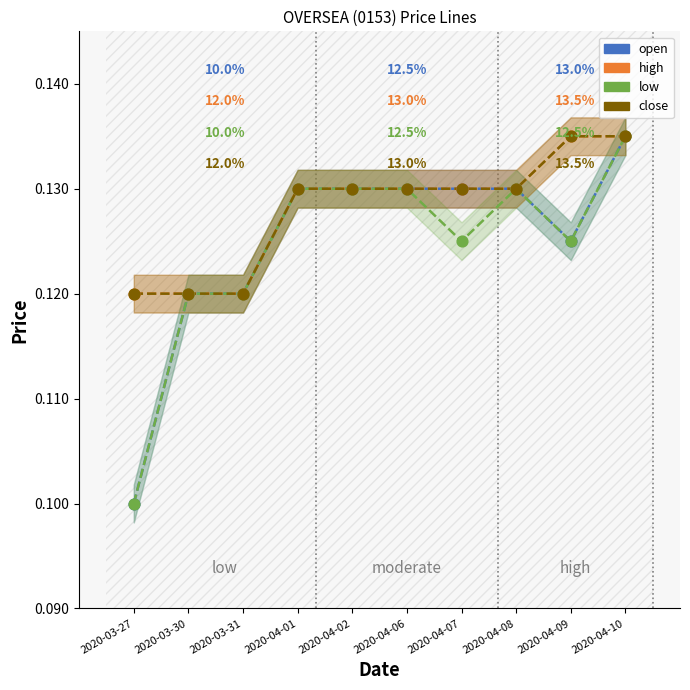

Which series contains the lowest Y value?

open